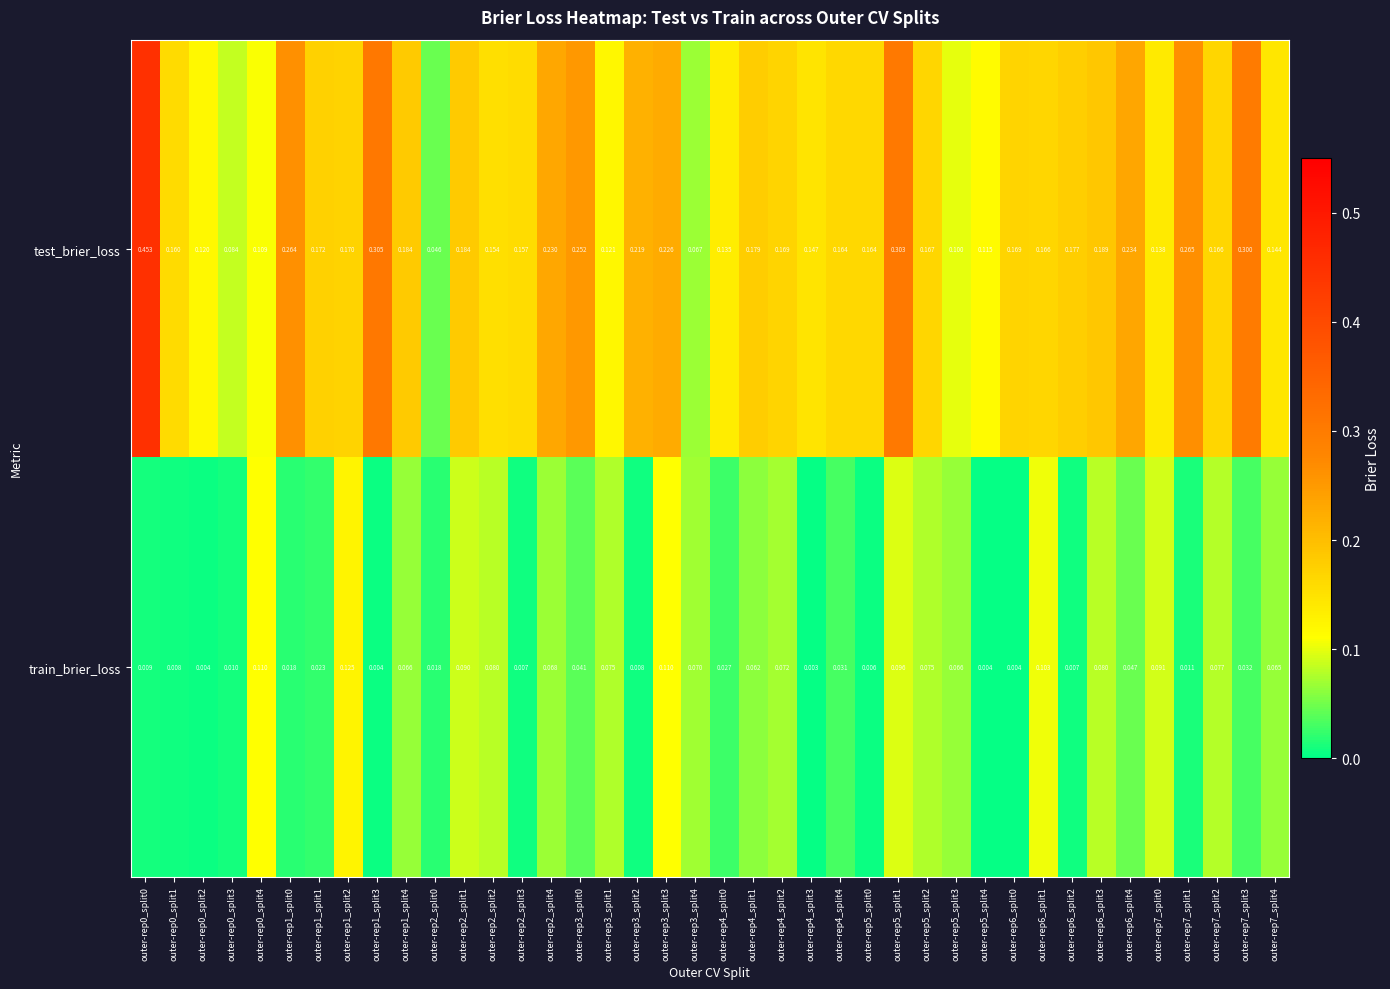

Which series has the widest spread of values?

test_brier_loss